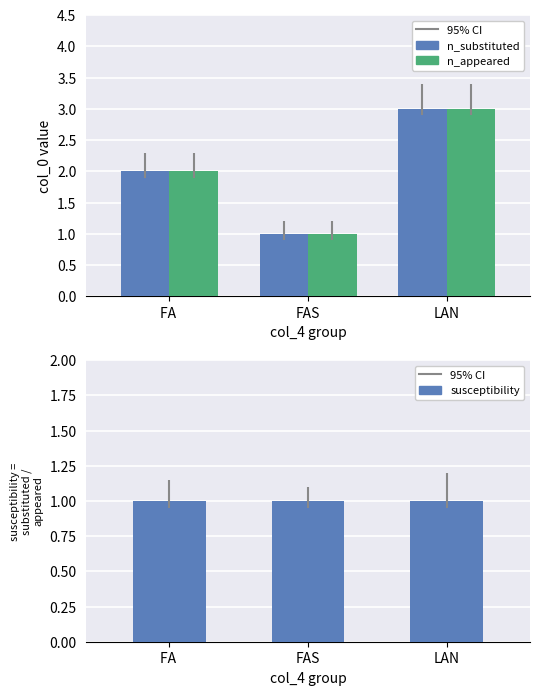

Between FA  and FAS, which series saw the biggest shift?

n_substituted